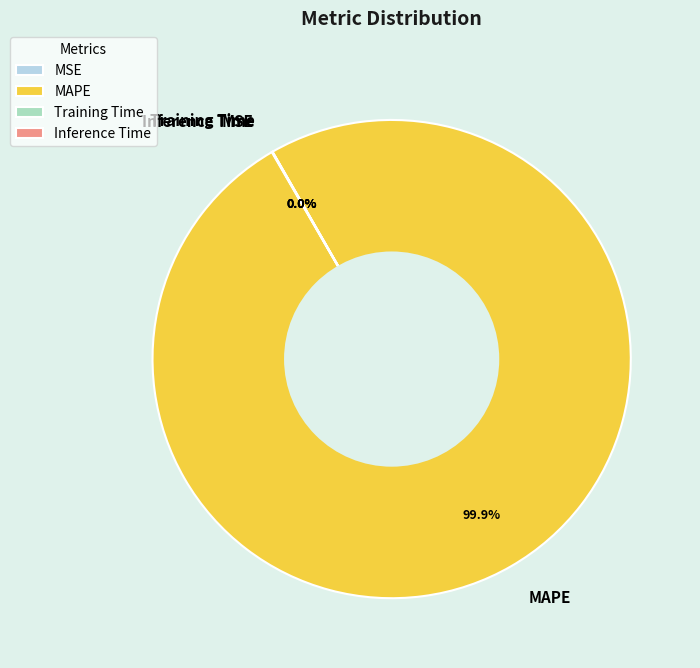

Is there a majority slice in this chart?

Yes